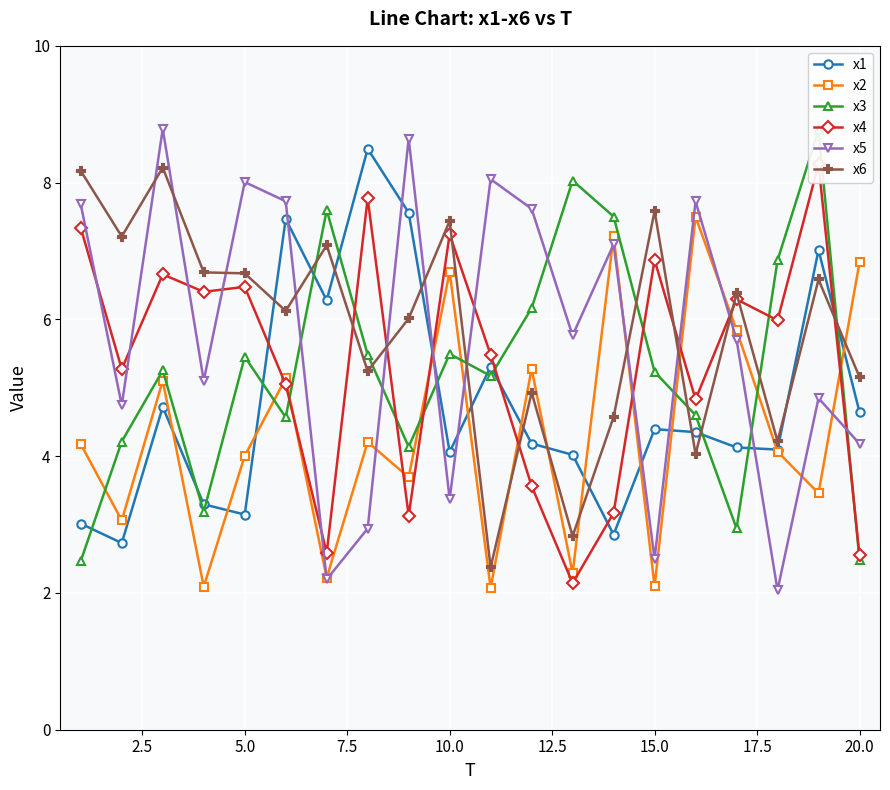

How many intersections are there between x4 and x6?

8